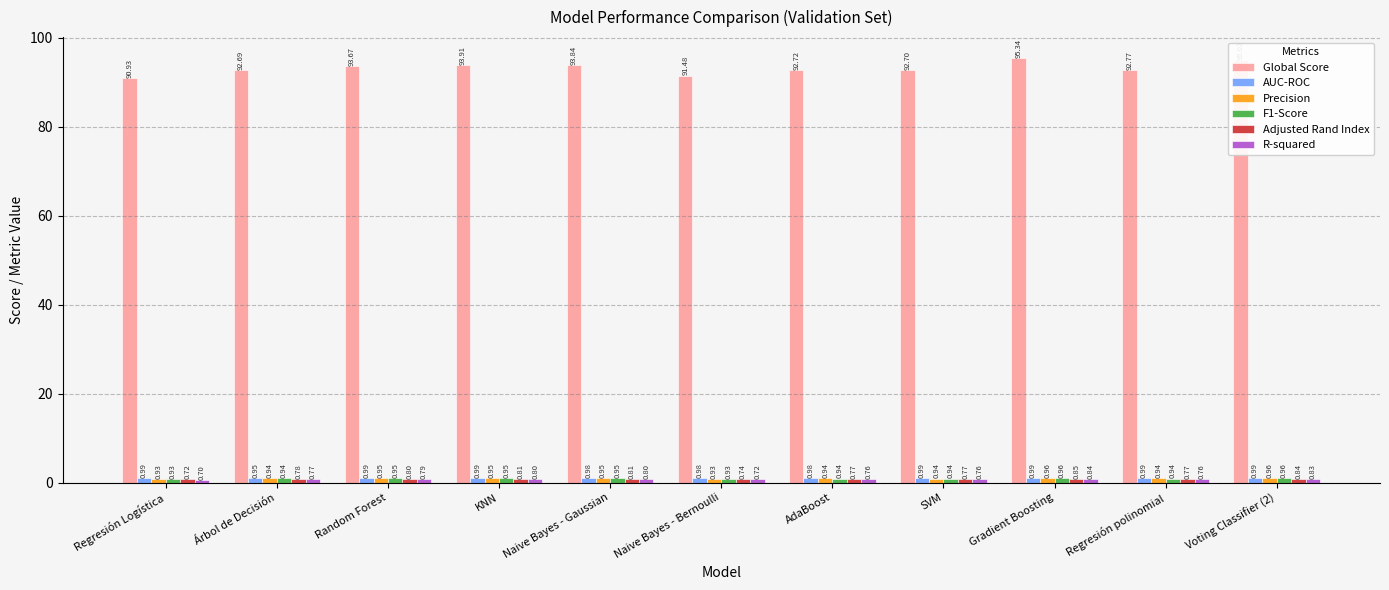

At which label is Global Score closest to 93?

Regresión polinomial